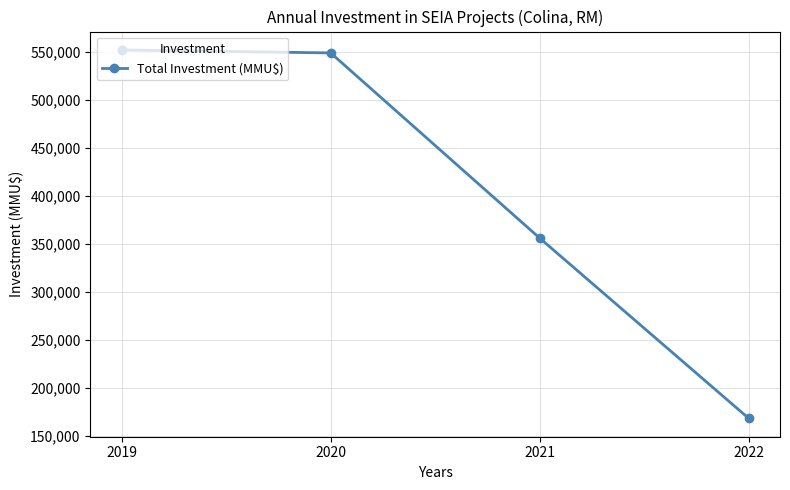

Is it true that the value at 2019 is 233891?

False